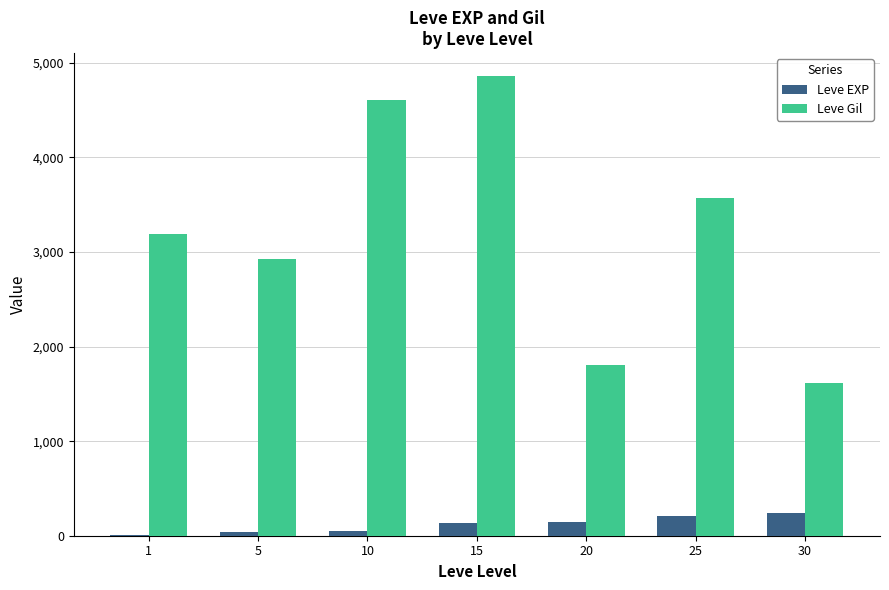

What is the approximate value of Leve EXP at 5?

37